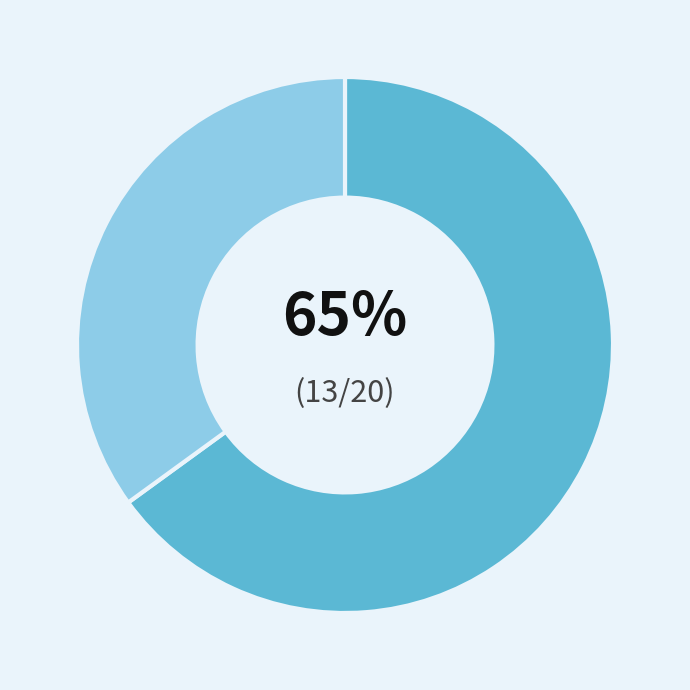

Does any single category account for the majority?

Yes